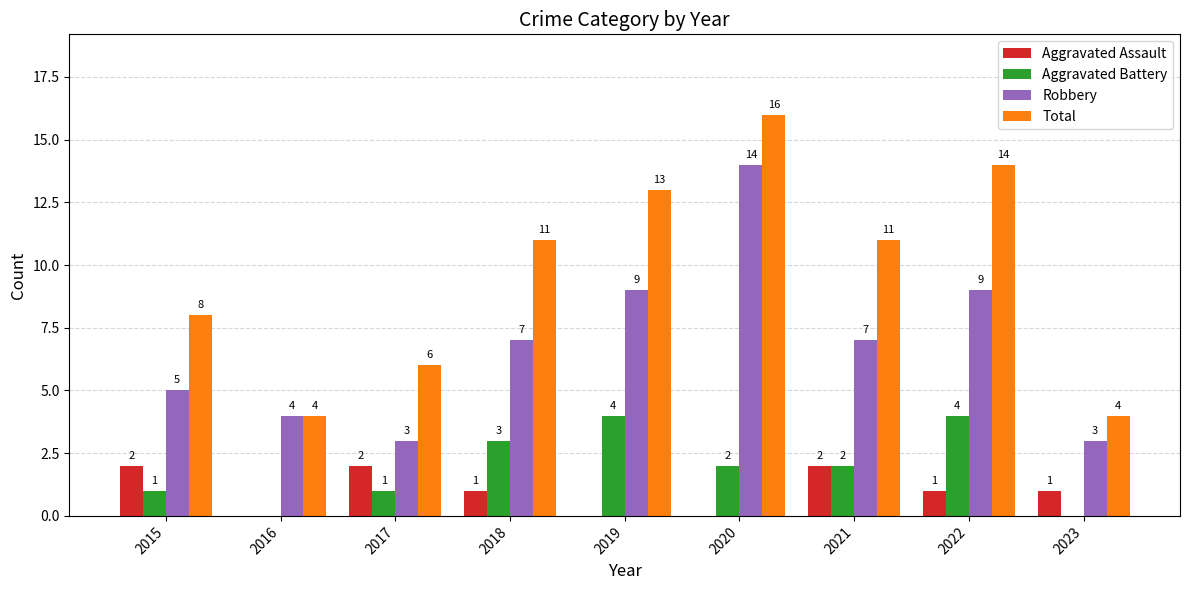

What are all the series names shown in the legend?

Aggravated Assault, Aggravated Battery, Robbery, Total